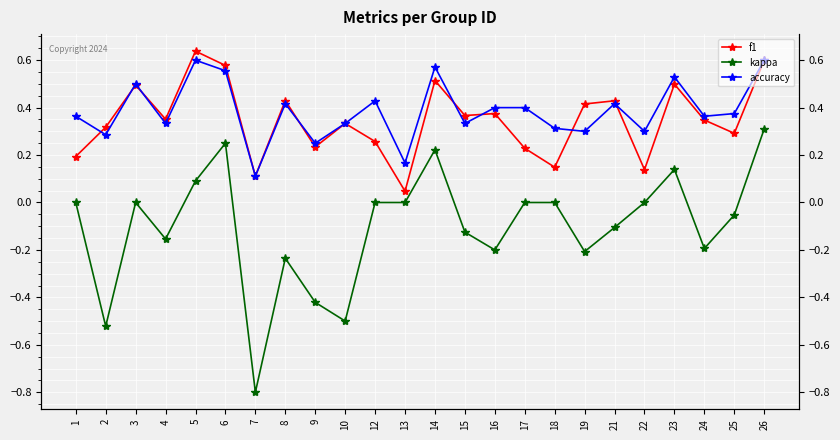

In f1, how many points are lower than both neighbors (excluding endpoints)?

8